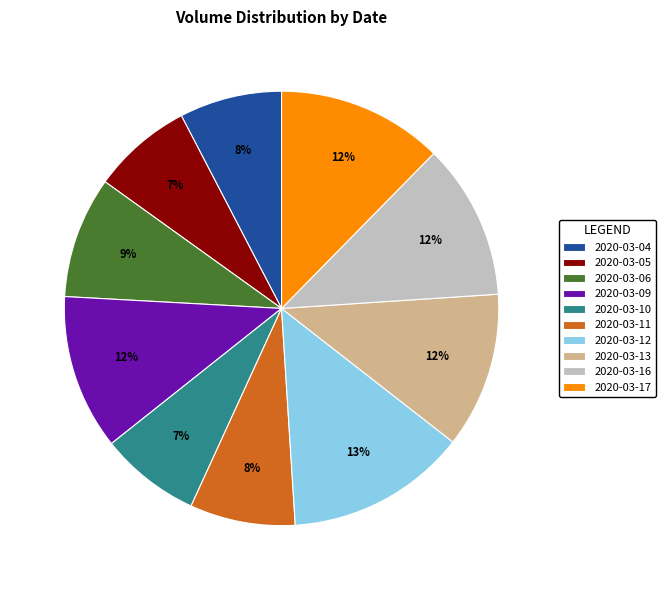

How many segments does this pie chart have?

10